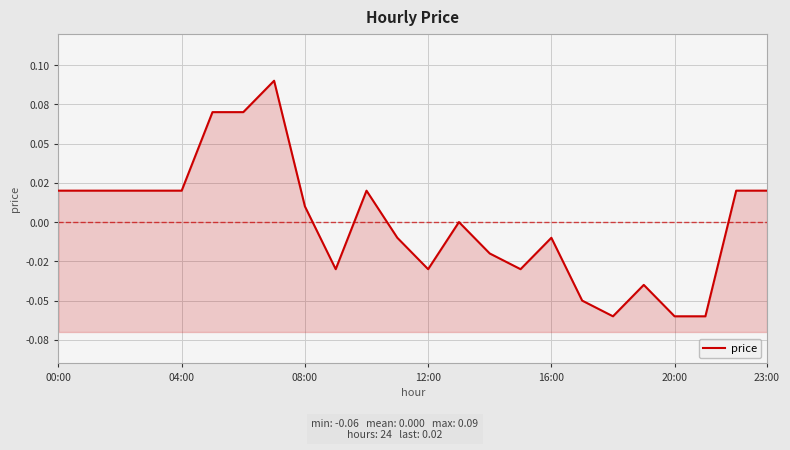

What is the difference between the second highest and second lowest values?

0.1